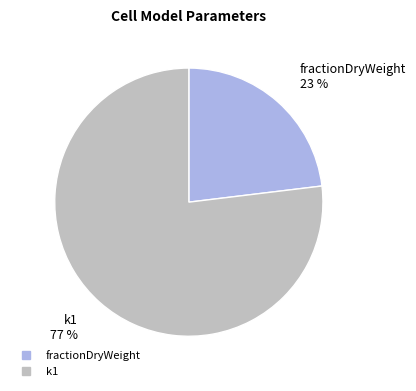

Rank the categories by value from lowest to highest.

fractionDryWeight, k1